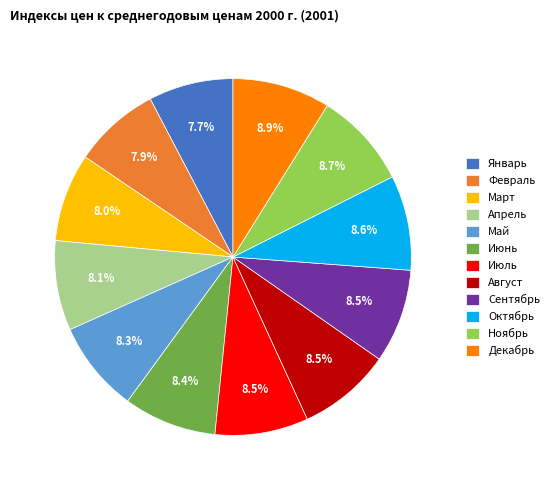

Is Июль the majority of the pie?

No